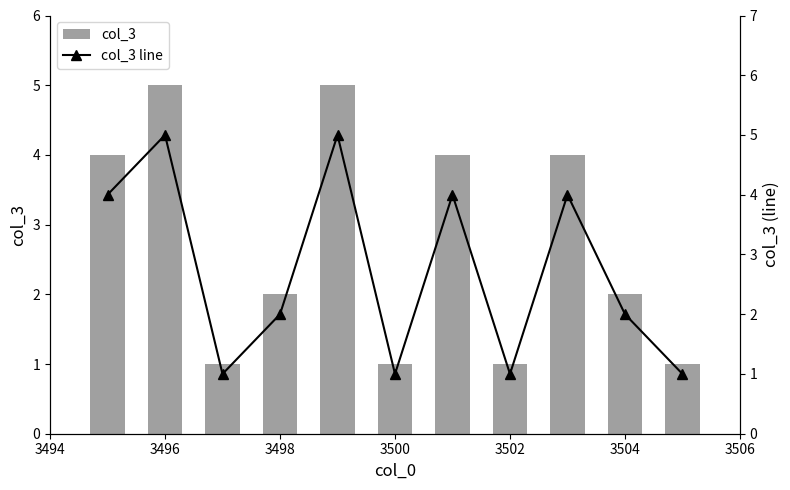

What position from the right is 3502?

4